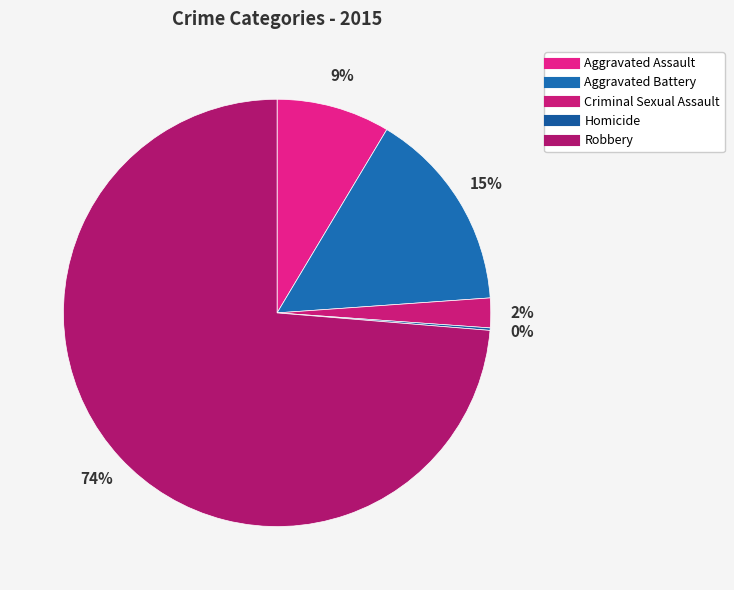

Rank the categories by value from lowest to highest.

Homicide, Criminal Sexual Assault, Aggravated Assault, Aggravated Battery, Robbery